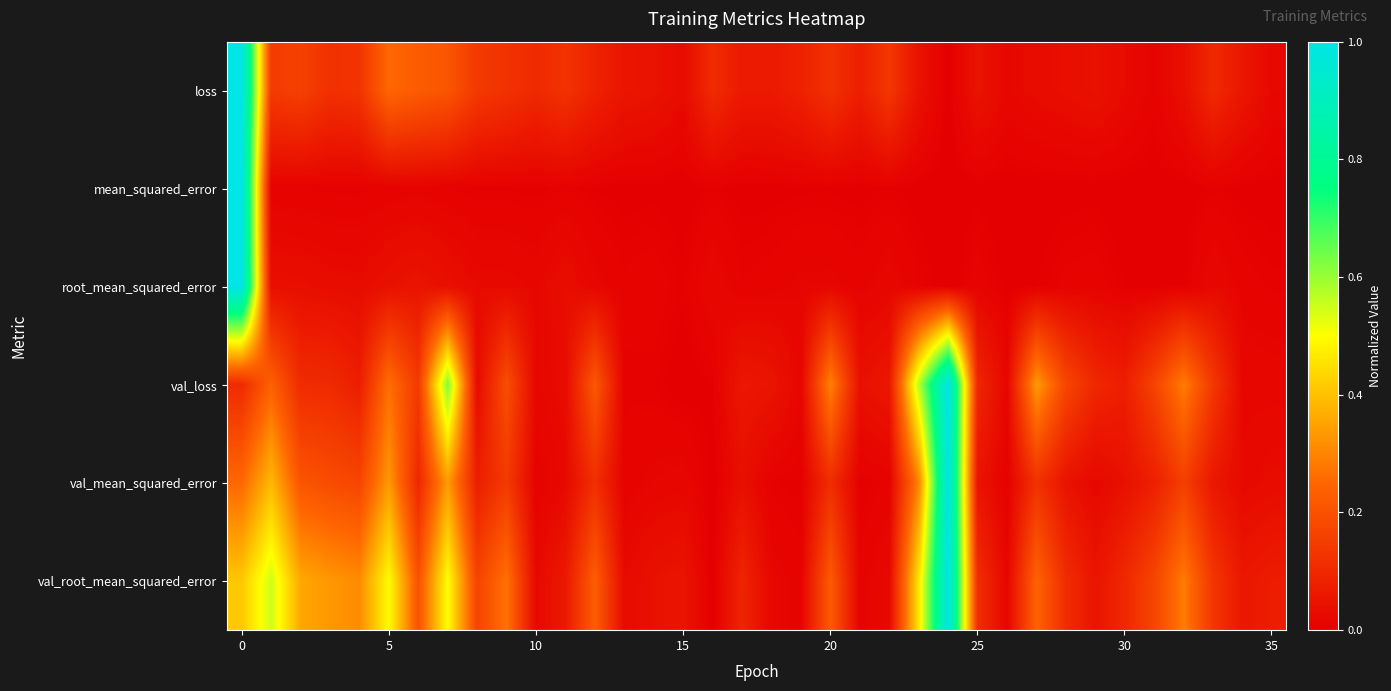

Reading left to right, list all the values displayed in this chart.

loss: 1.0	0.1	0.2	0.1	0.1	0.3	0.2	0.2	0.1	0.1	0.1	0.1	0.1	0.1	0.0	0.0	0.1	0.1	0.1	0.1	0.1	0.1	0.1	0.0	0.0	0.0	0.0	0.0	0.0	0.0	0.0	0.0	0.0	0.1	0.1	0.0
mean_squared_error: 1.0	0.0	0.0	0.0	0.0	0.0	0.0	0.0	0.0	0.0	0.0	0.0	0.0	0.0	0.0	0.0	0.0	0.0	0.0	0.0	0.0	0.0	0.0	0.0	0.0	0.0	0.0	0.0	0.0	0.0	0.0	0.0	0.0	0.0	0.0	0.0
root_mean_squared_error: 1.0	0.0	0.0	0.0	0.0	0.0	0.0	0.0	0.0	0.0	0.0	0.0	0.0	0.0	0.0	0.0	0.0	0.0	0.0	0.0	0.0	0.0	0.0	0.0	0.0	0.0	0.0	0.0	0.0	0.0	0.0	0.0	0.0	0.0	0.0	0.0
val_loss: 0.1	0.2	0.1	0.1	0.1	0.3	0.1	0.6	0.0	0.2	0.0	0.0	0.2	0.0	0.0	0.0	0.0	0.1	0.1	0.0	0.3	0.0	0.1	0.6	1.0	0.1	0.0	0.3	0.2	0.1	0.1	0.2	0.3	0.1	0.0	0.0
val_mean_squared_error: 0.3	0.4	0.2	0.2	0.2	0.3	0.1	0.3	0.1	0.1	0.0	0.0	0.1	0.0	0.0	0.0	0.0	0.0	0.0	0.0	0.1	0.0	0.0	0.3	1.0	0.0	0.0	0.1	0.0	0.0	0.0	0.1	0.2	0.1	0.0	0.0
val_root_mean_squared_error: 0.4	0.5	0.4	0.3	0.3	0.5	0.2	0.5	0.2	0.3	0.0	0.1	0.2	0.0	0.0	0.0	0.0	0.1	0.0	0.0	0.2	0.0	0.0	0.5	1.0	0.1	0.0	0.2	0.1	0.1	0.1	0.2	0.3	0.1	0.1	0.1